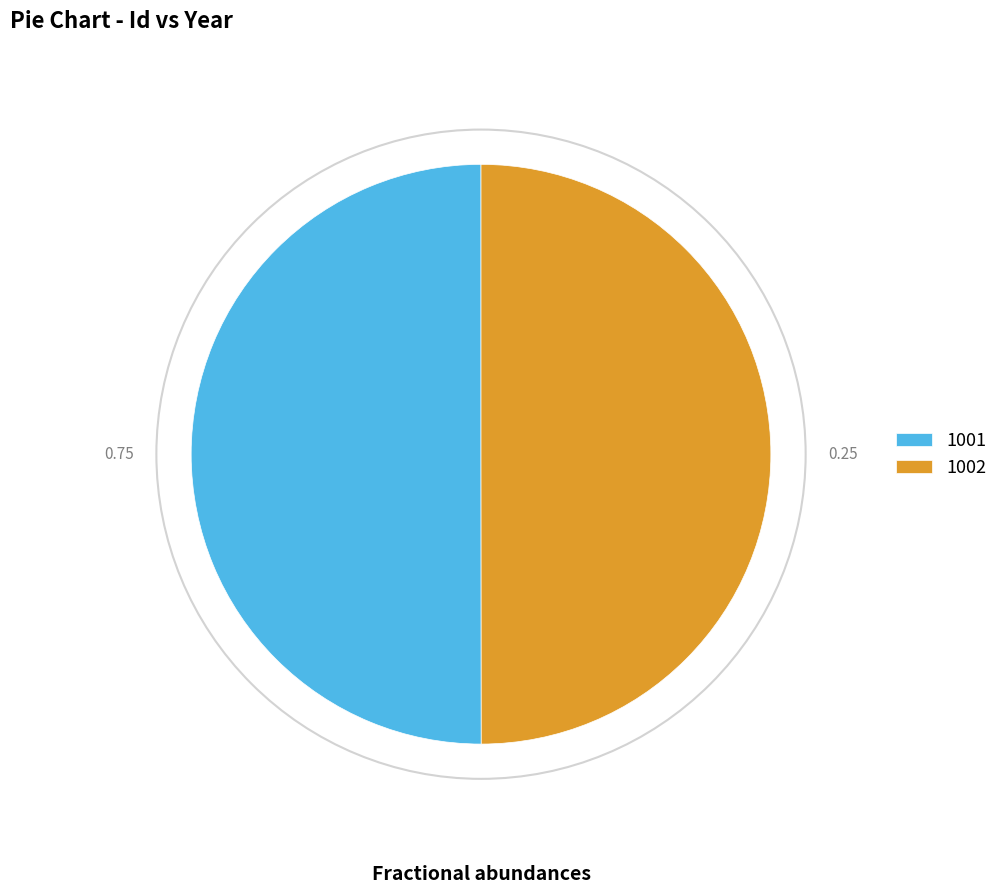

Is the sum of 1001 and 1002 greater than half?

Yes